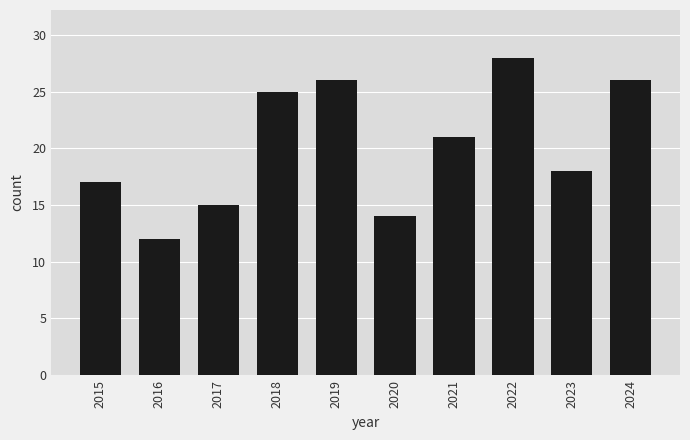

At which label is the value closest to 20?

2021